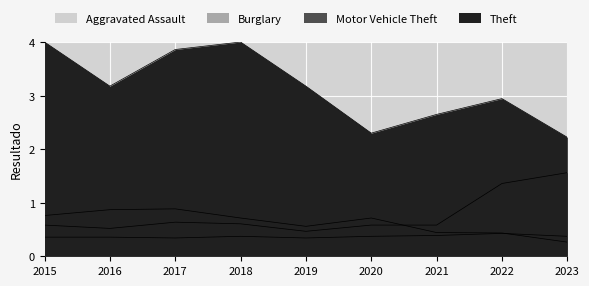

True or false: Aggravated Assault and Motor Vehicle Theft cross at least once.

False